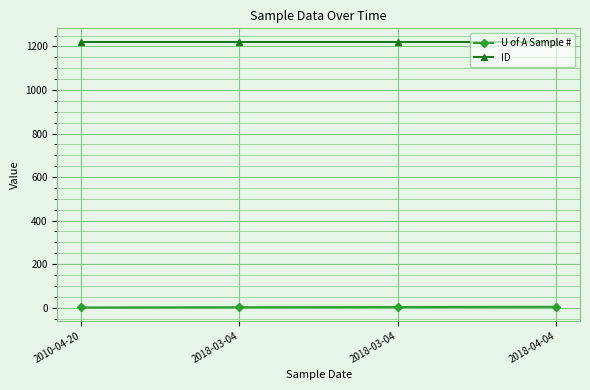

What is the sum of the U of A Sample # values at 2018-03-04 and 2018-04-04?

7